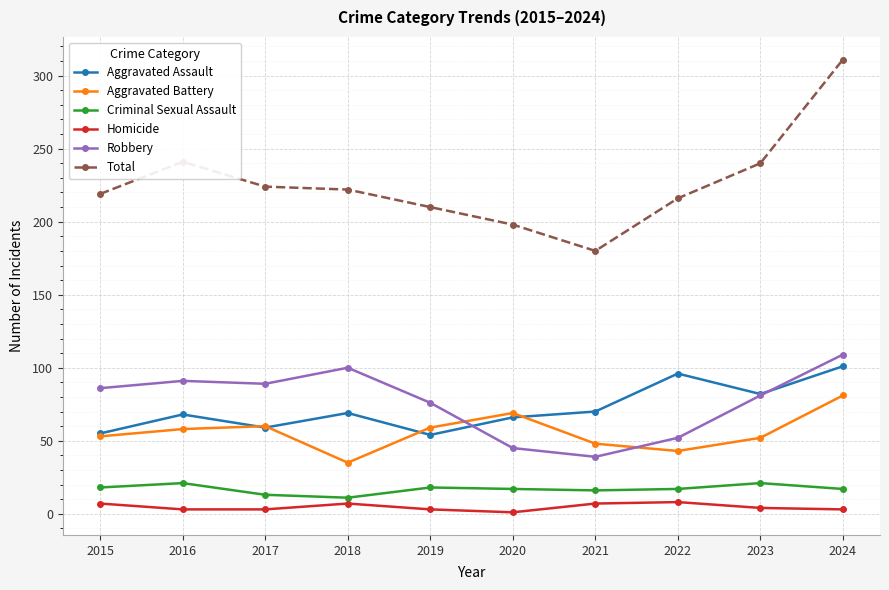

What is the difference between the second highest and minimum values in the Aggravated Assault series?

42